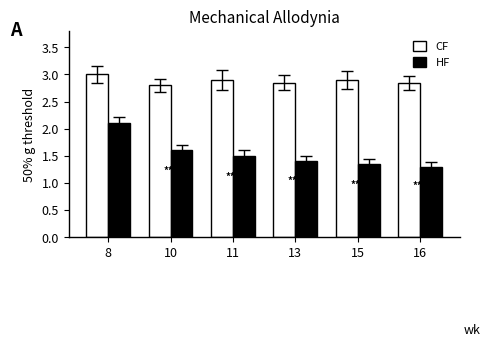

What is the minimum value shown in the chart?

1.3